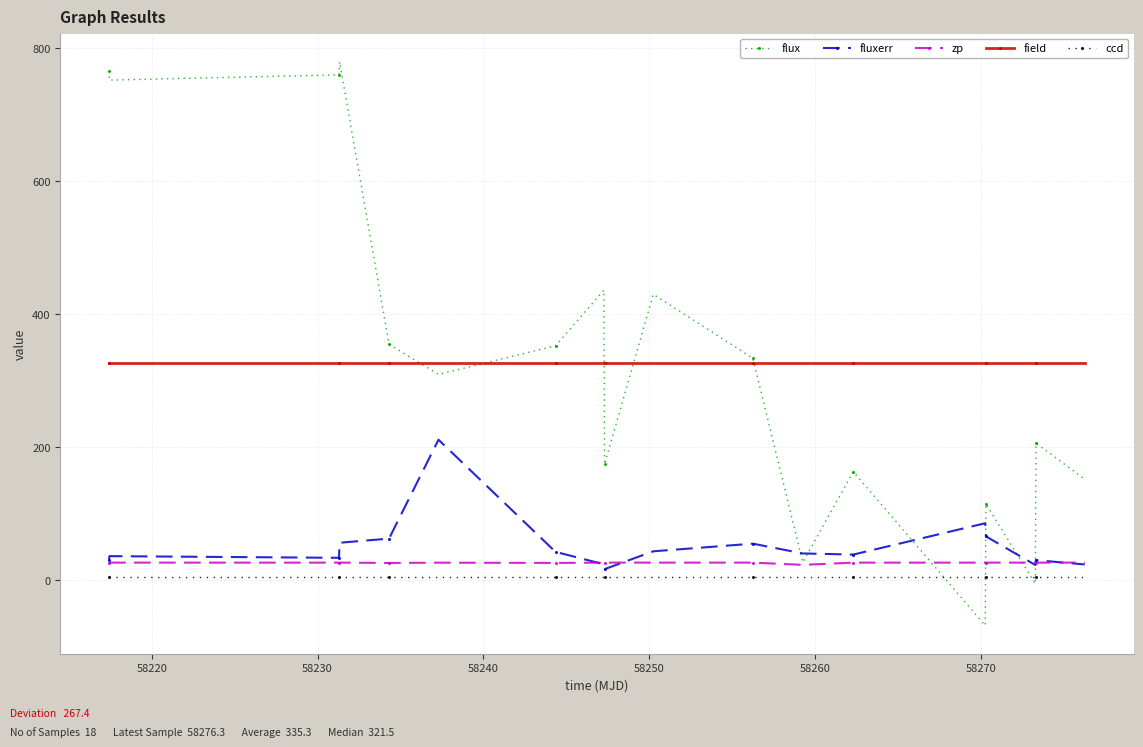

Which series has the widest spread of values?

flux